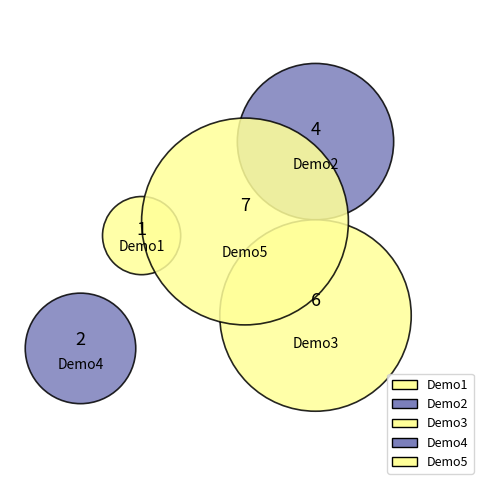

Is there a majority slice in this chart?

No